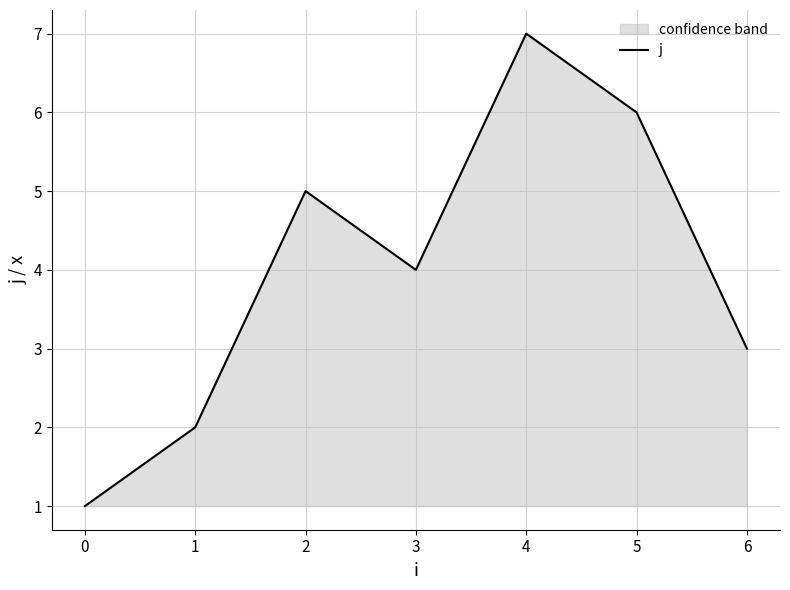

What is the change in value from 2 to 3?

-1